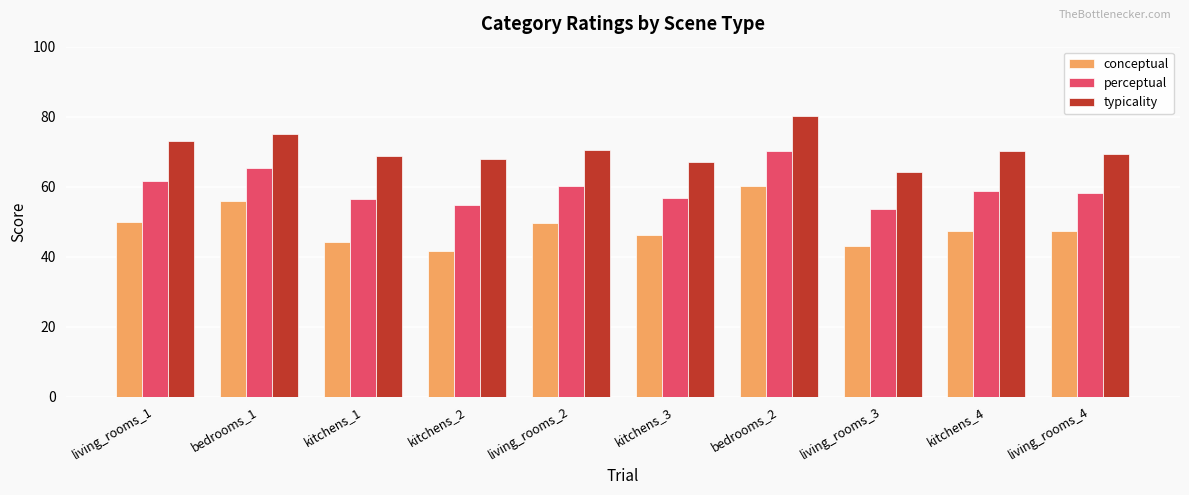

Which series has the widest spread of values?

conceptual